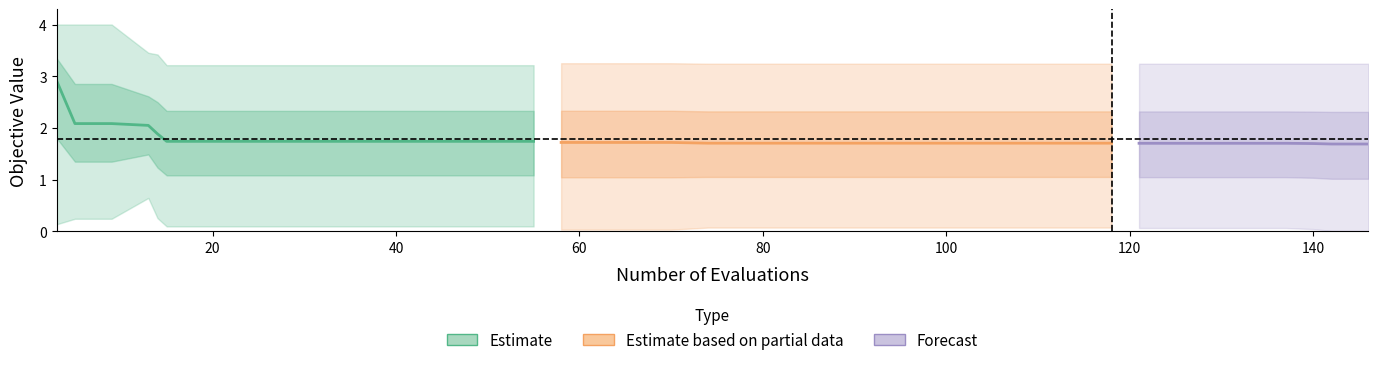

How many categories are shown in the chart?

40